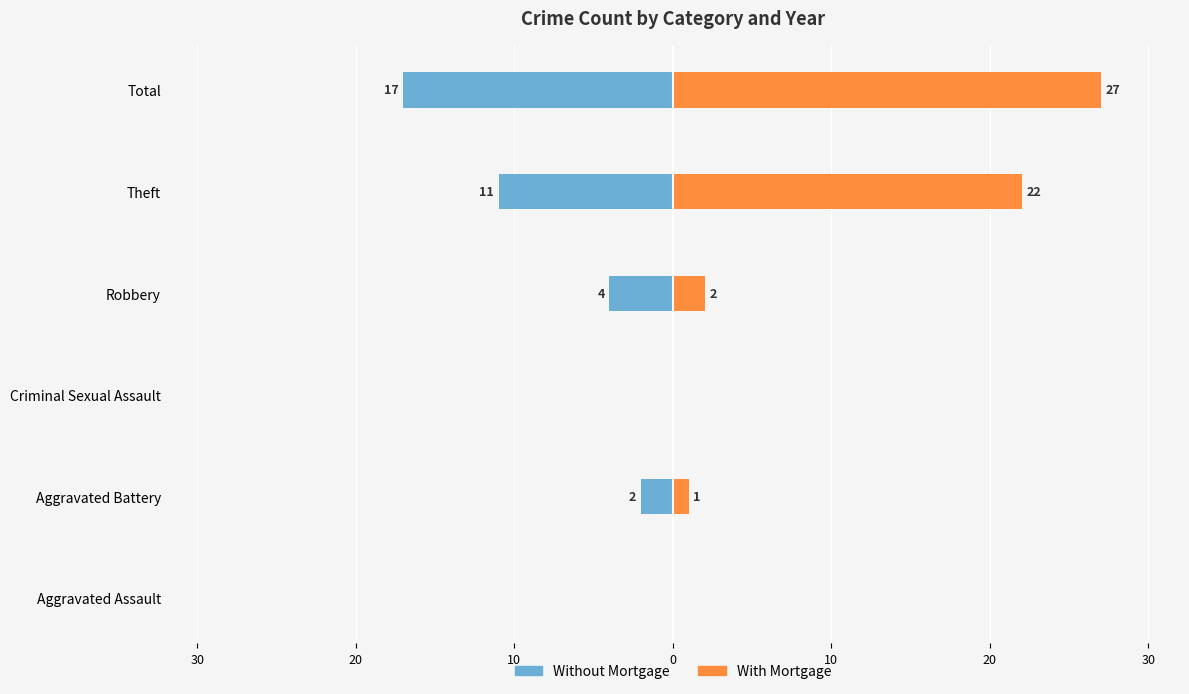

Is the value of Without Mortgage at Criminal Sexual Assault greater than the value of With Mortgage at Criminal Sexual Assault?

No